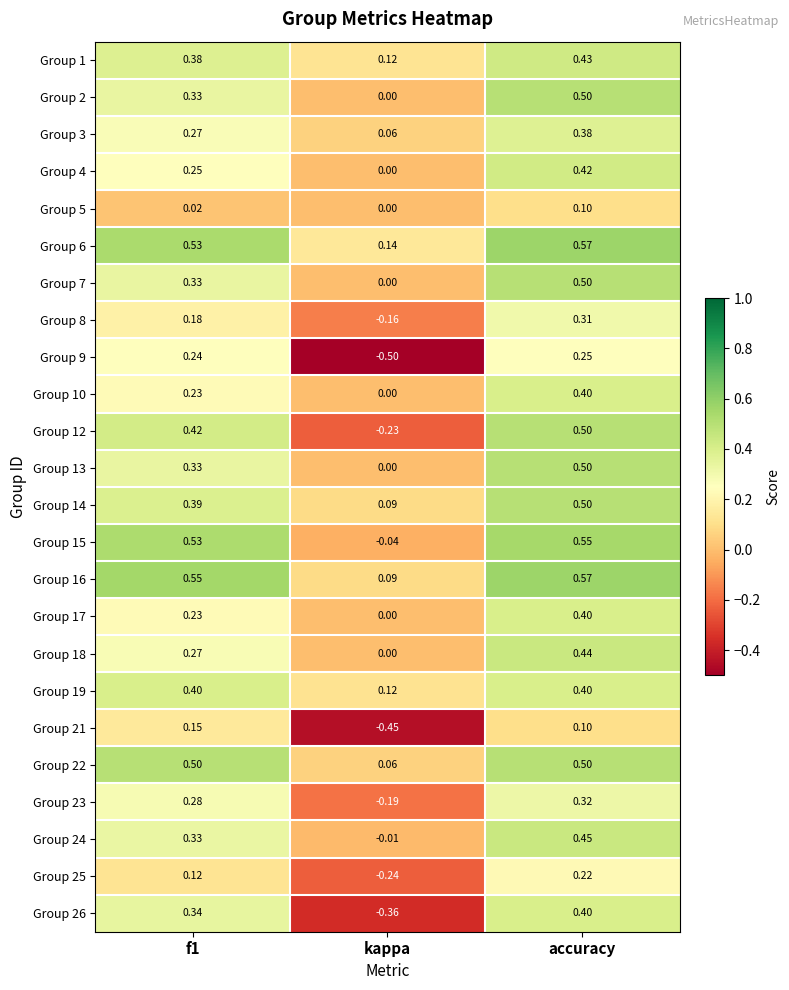

Which label corresponds to the smallest value in the chart?

kappa